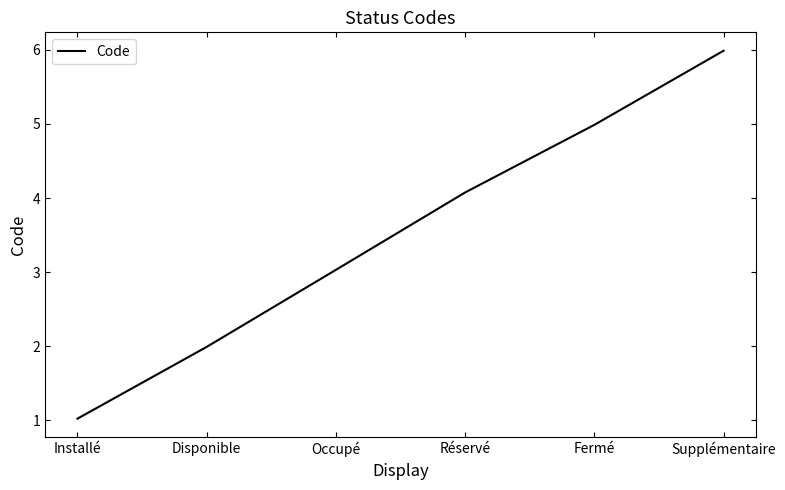

How many lines are shown in the chart?

1